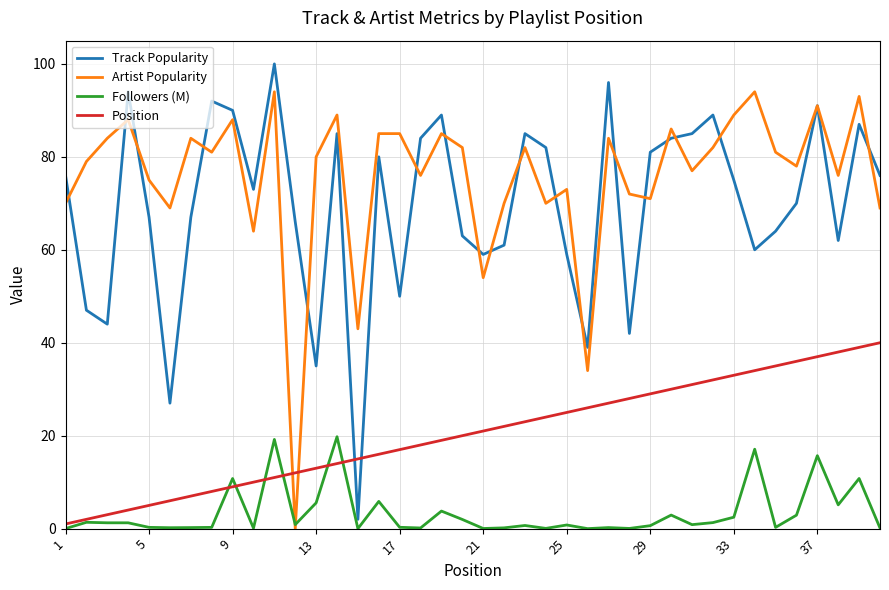

Which series has the largest total across all categories?

Artist Popularity